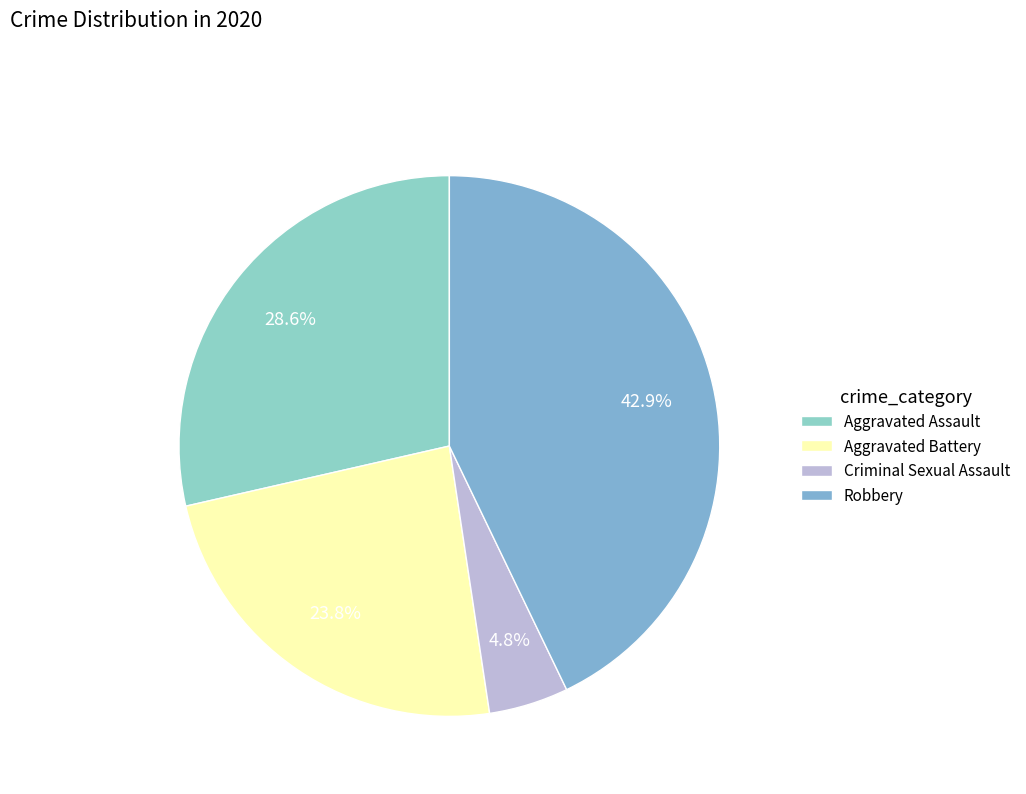

How many segments does this pie chart have?

4